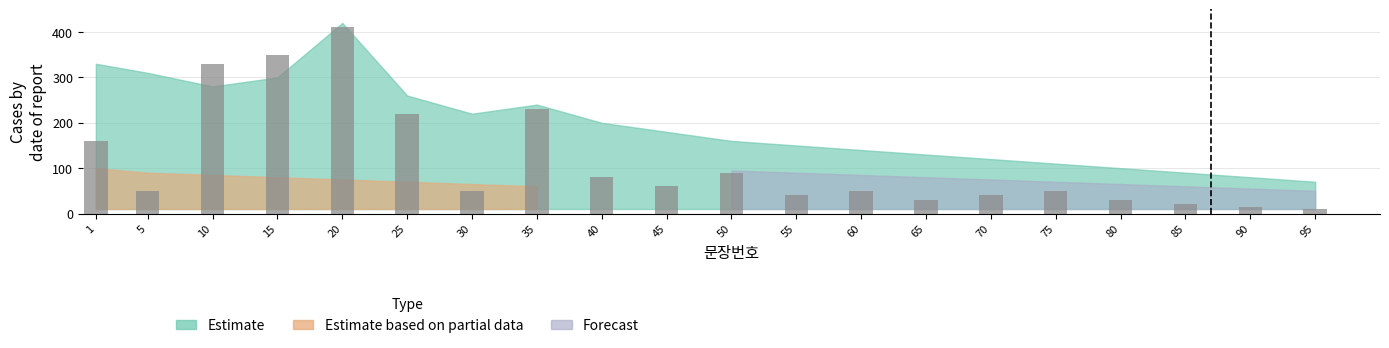

Is it true that the value at 35 is 377?

False